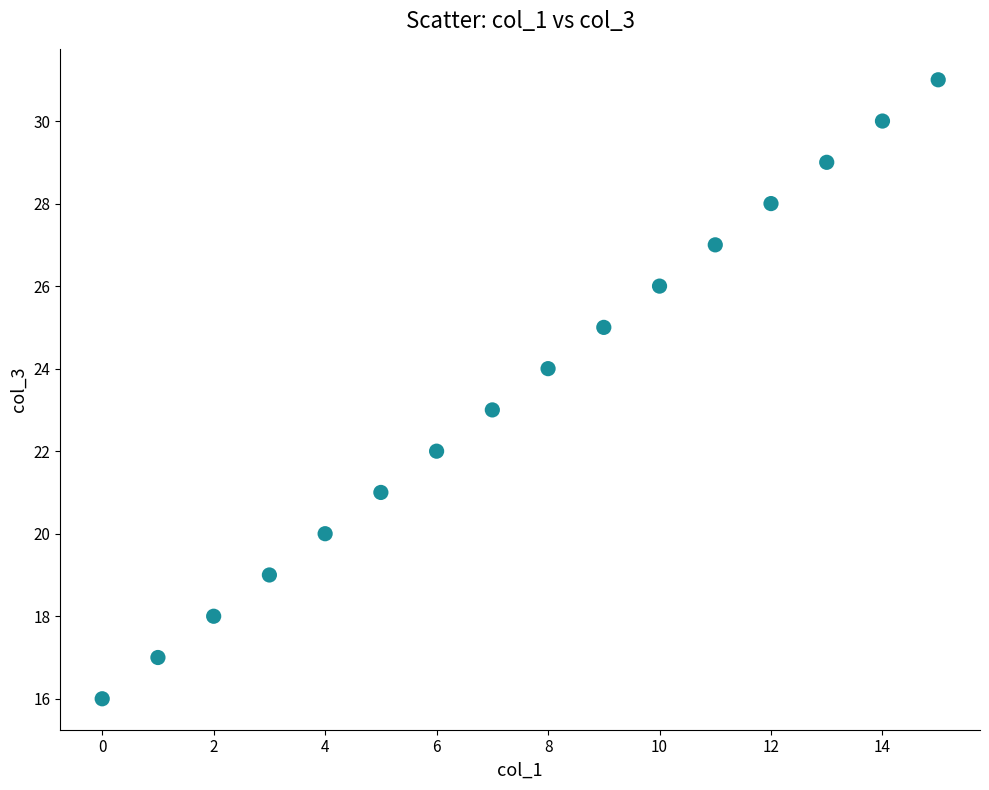

What is the range of Y values (max minus min)?

15